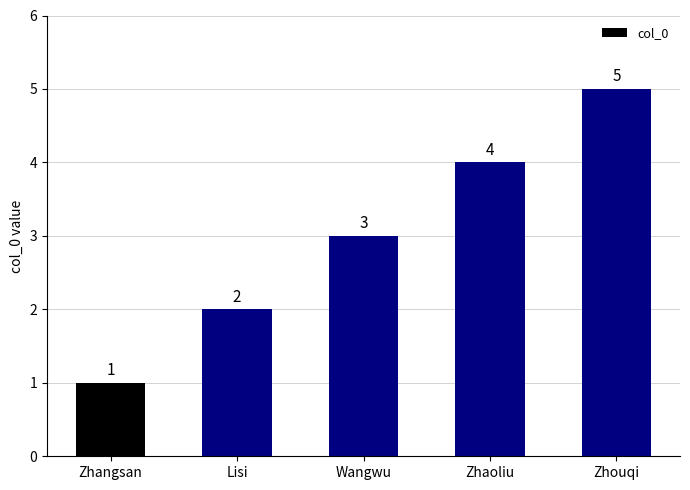

How many values are below 3?

2